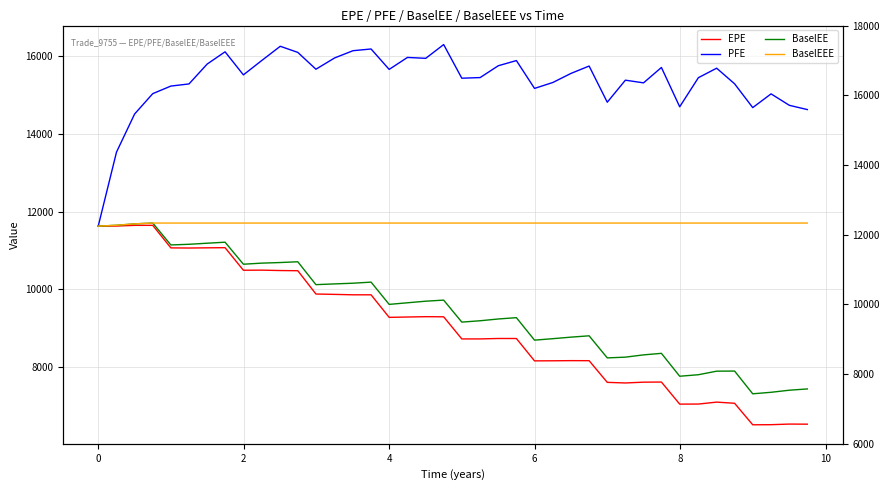

True or false: BaselEE and PFE cross at least once.

False